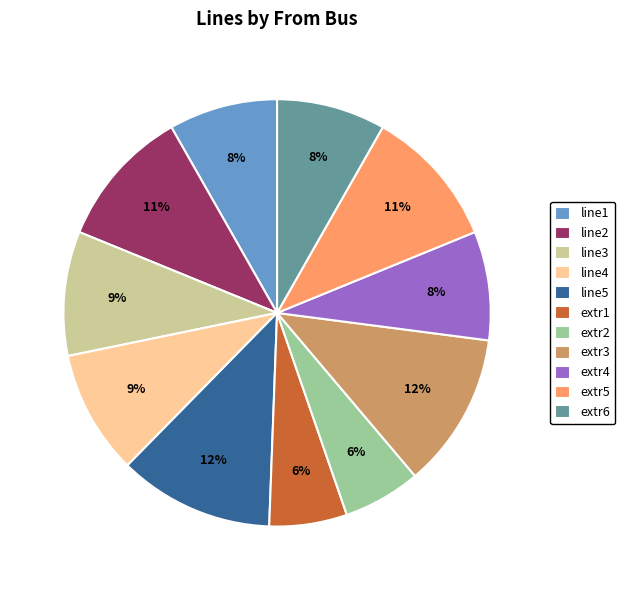

How many segments does this pie chart have?

11